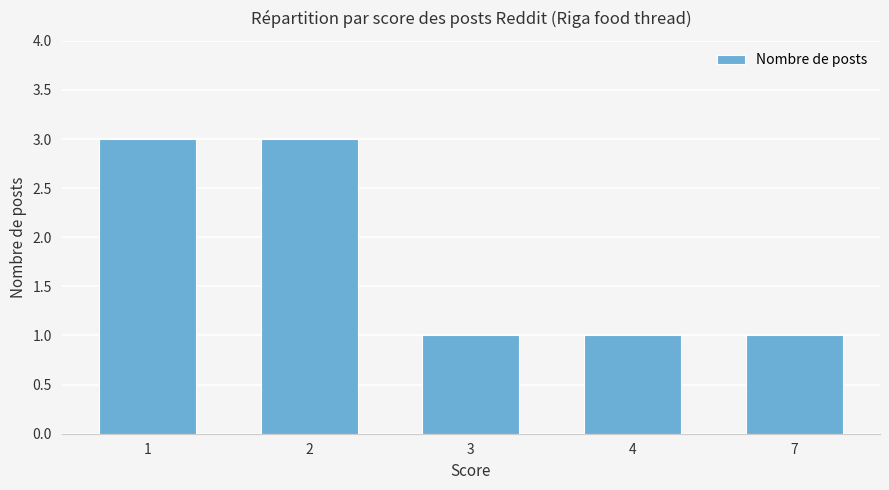

What is the change in value from 2 to 3?

-2